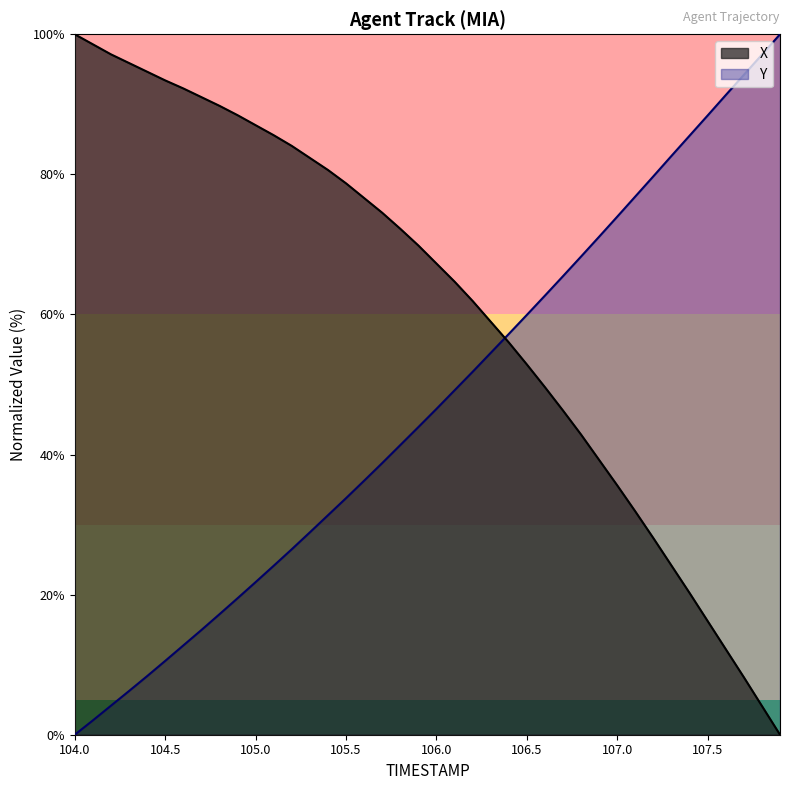

The value of Y at 106.0 is 76.7. True or false?

False